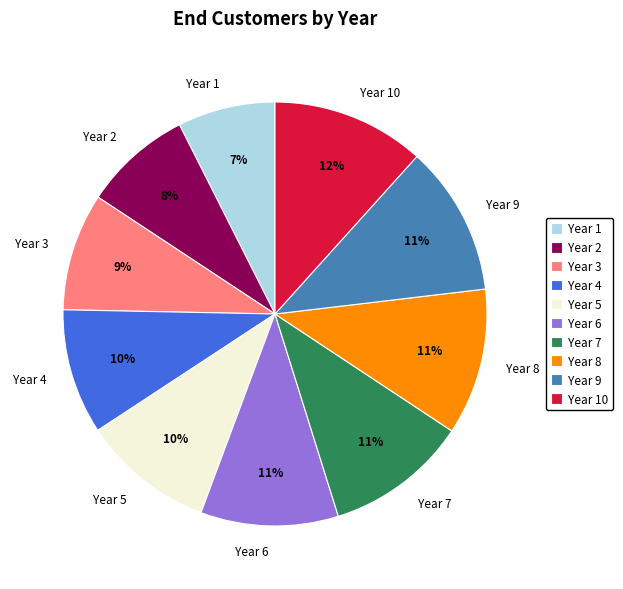

Combined, do Year 5 and Year 10 account for over 50%?

No